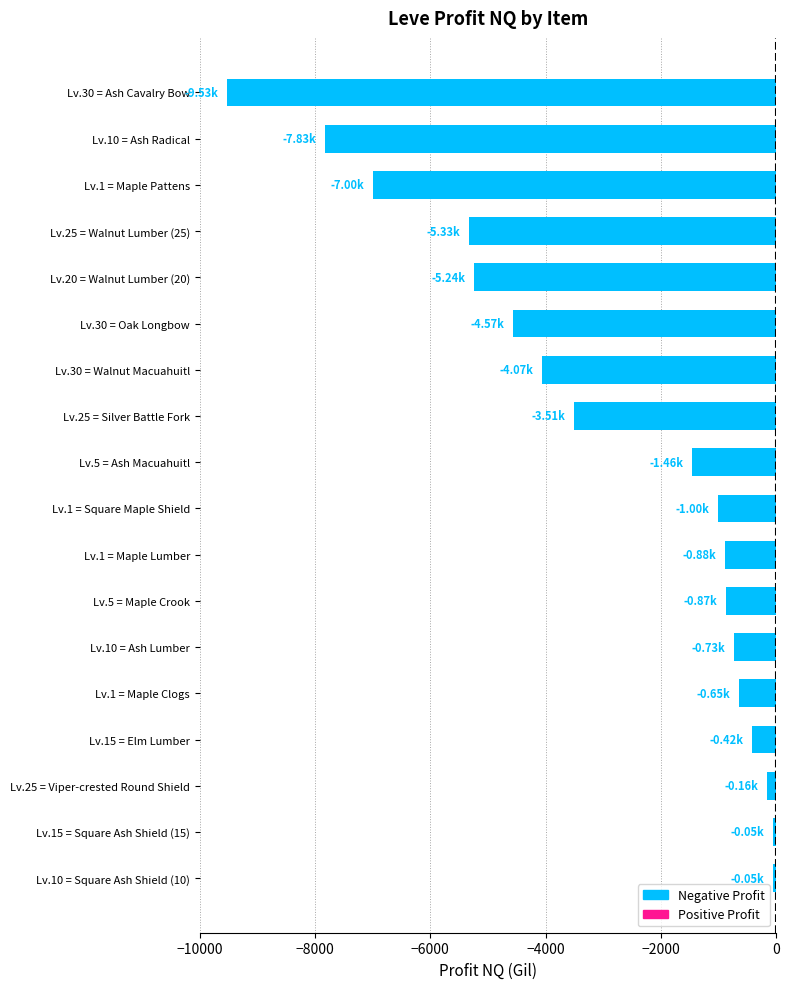

What is the change in value from Lv.10 = Ash Lumber to Lv.10 = Ash Radical?

-7098.4